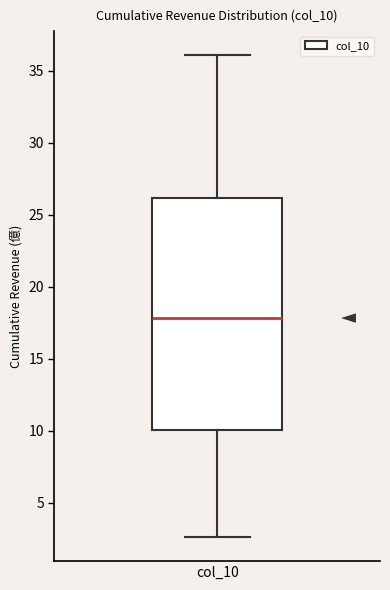

Where does the upper whisker of the box for col_10 end on the y-axis? The values are not printed on the chart, so give them approximately, as read against the axis.

36.0